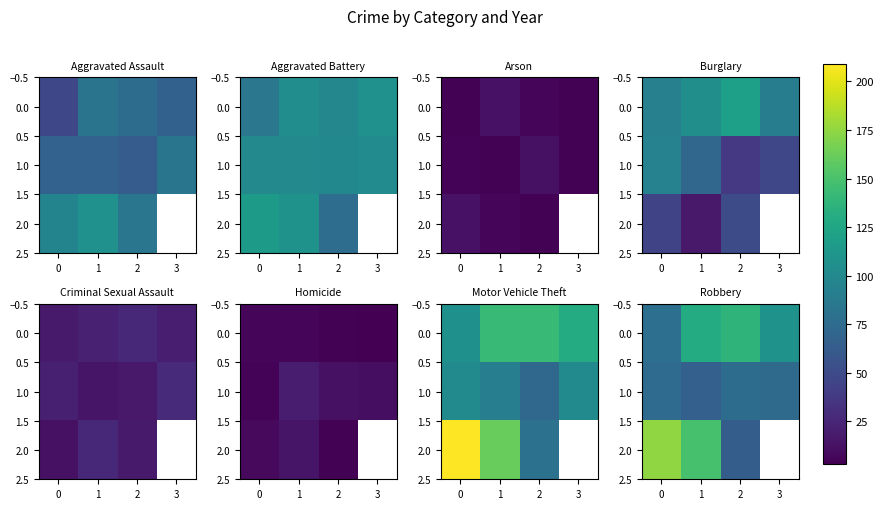

How many values in the 1.0 series exceed 75?

1